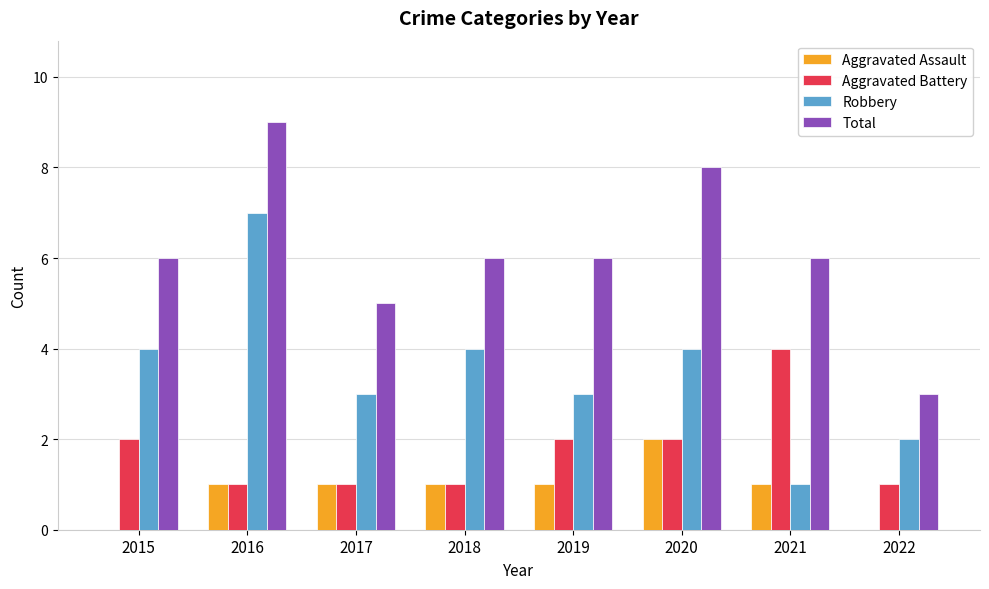

Between 2015 and 2021, which series saw the biggest shift?

Robbery